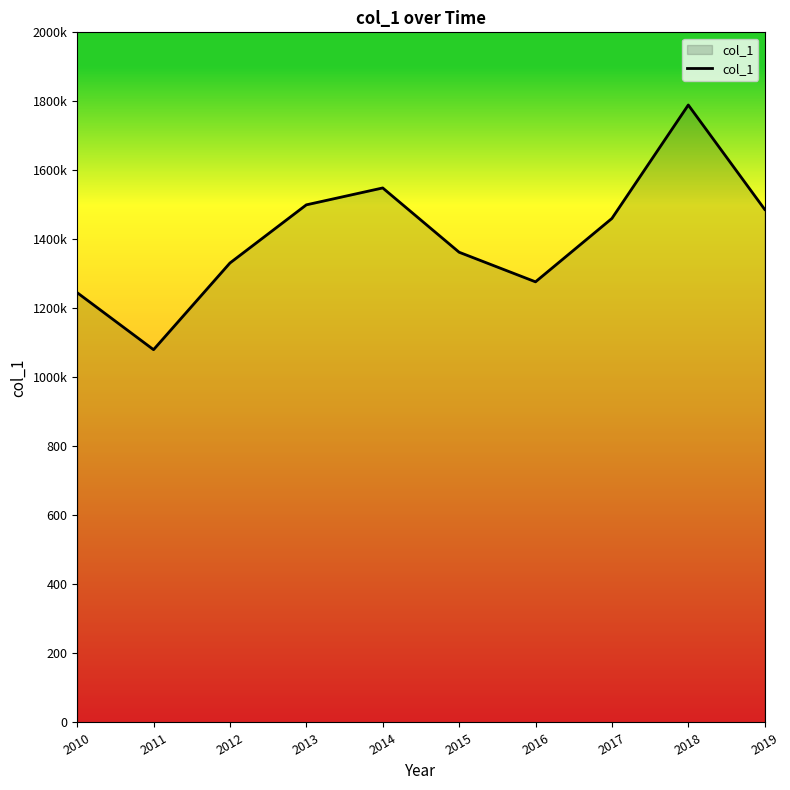

Reading left to right, transcribe all the data shown in this chart.

2010=1245.6	2011=1080.4	2012=1331.5	2013=1500.1	2014=1549.0	2015=1362.7	2016=1277.0	2017=1460.6	2018=1789.4	2019=1486.9